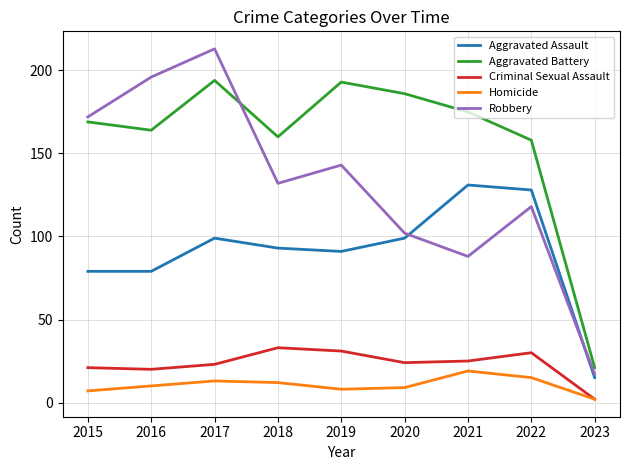

What is the sum of all Aggravated Battery values?

1420